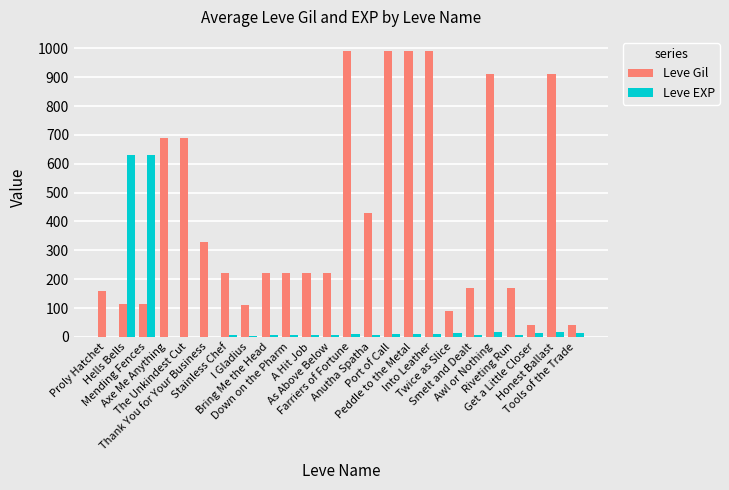

What is the greatest value displayed?

990